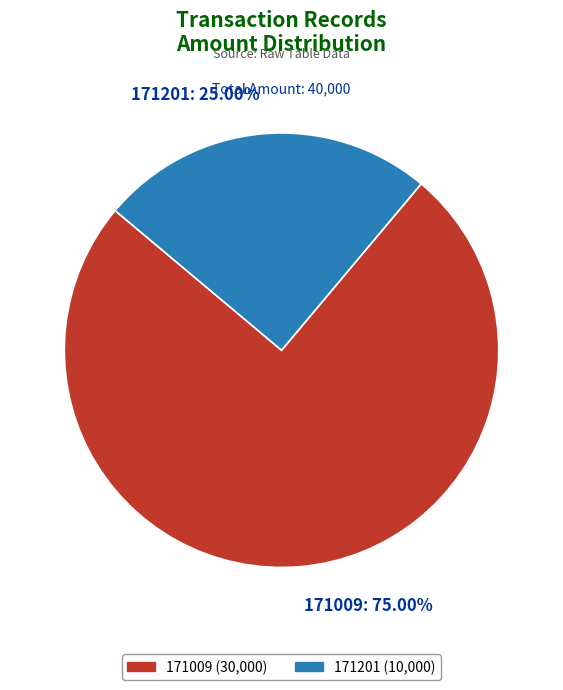

Is it true that 171201 is 19% of the pie?

False